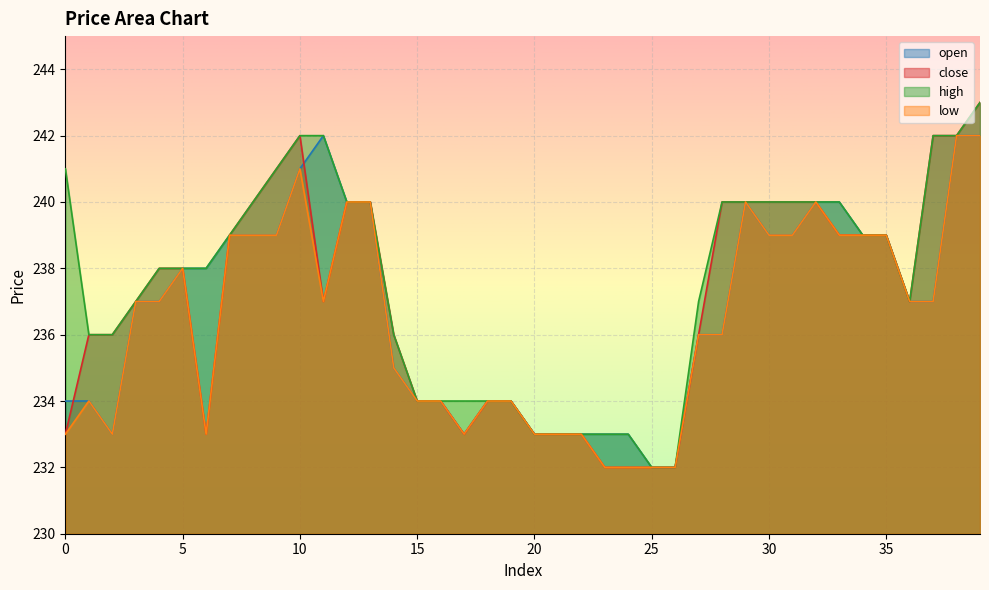

How many interior local peaks does the close series have?

1